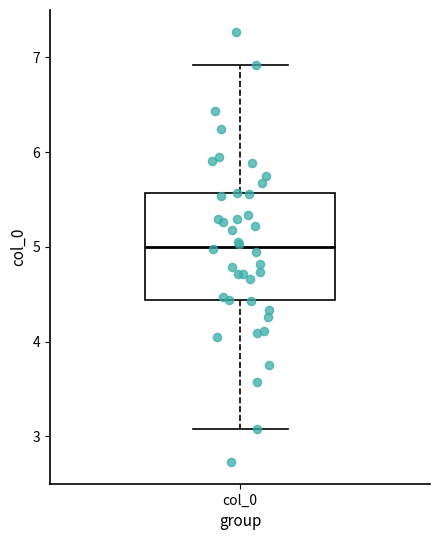

Transcribe this box plot: give where the median line is, the range the box spans, and where the two whiskers end, as read against the y-axis. The values are not printed on the chart, so give them approximately, as read against the axis.

median 5.0, box 4.4 to 5.6, whiskers 3.1 to 6.9